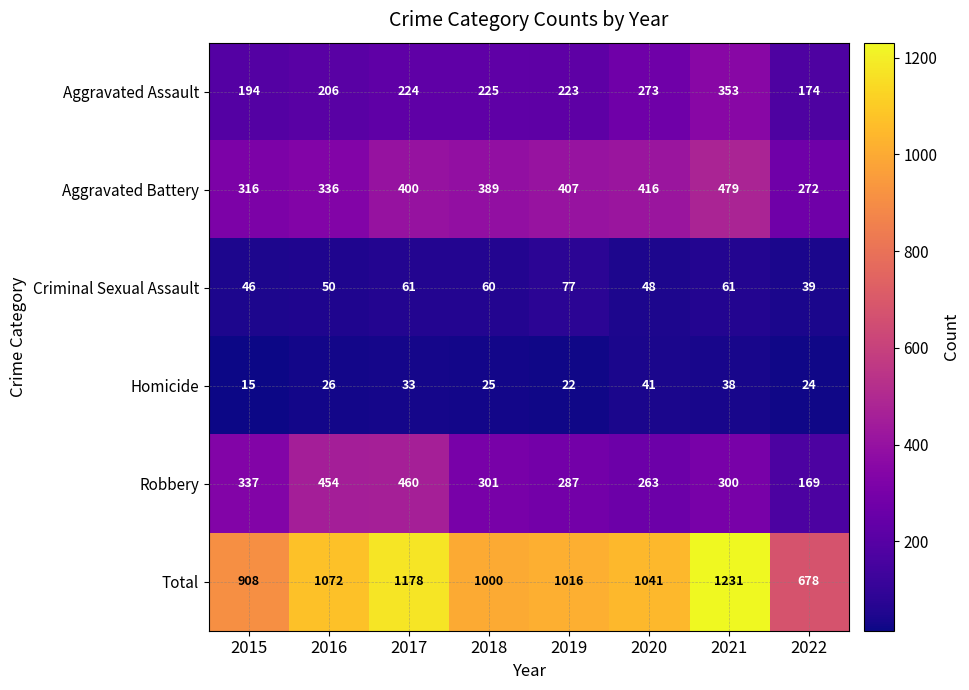

What is the difference between the Robbery values at 2015 and 2022?

168